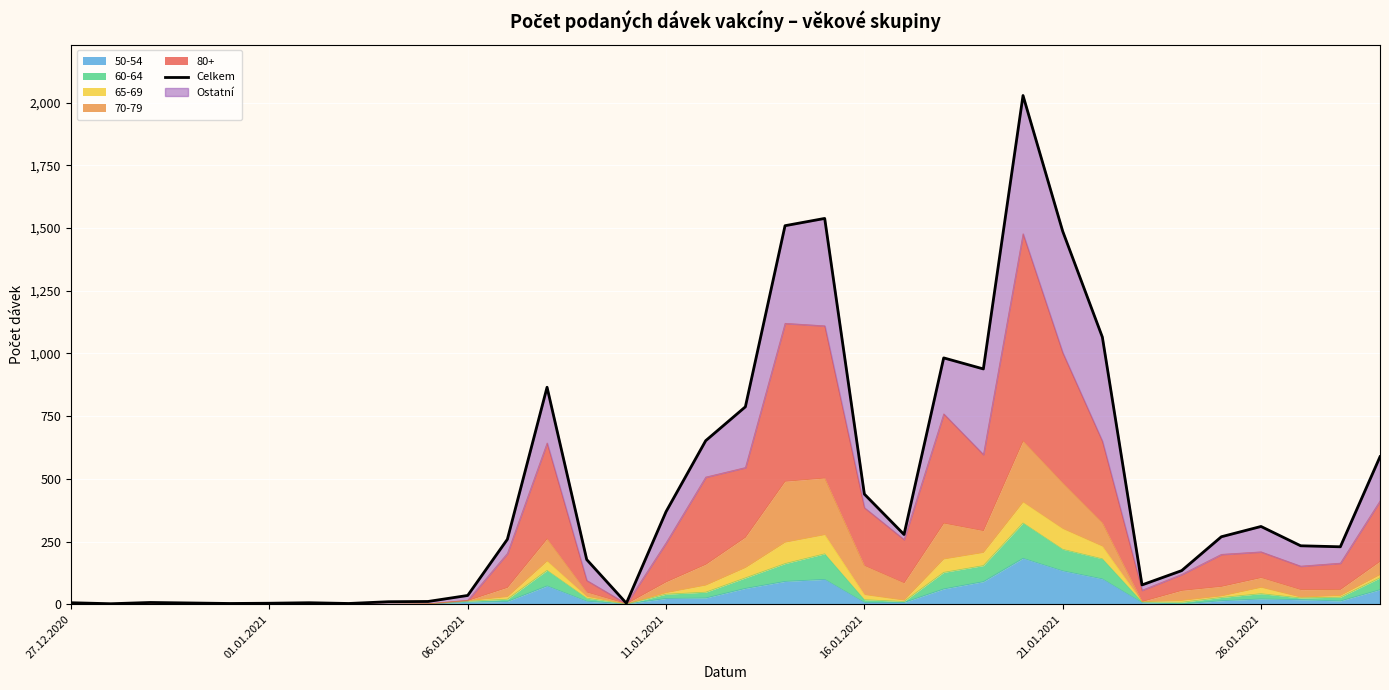

Is it true that the value at 16.01.2021 is 439?

True